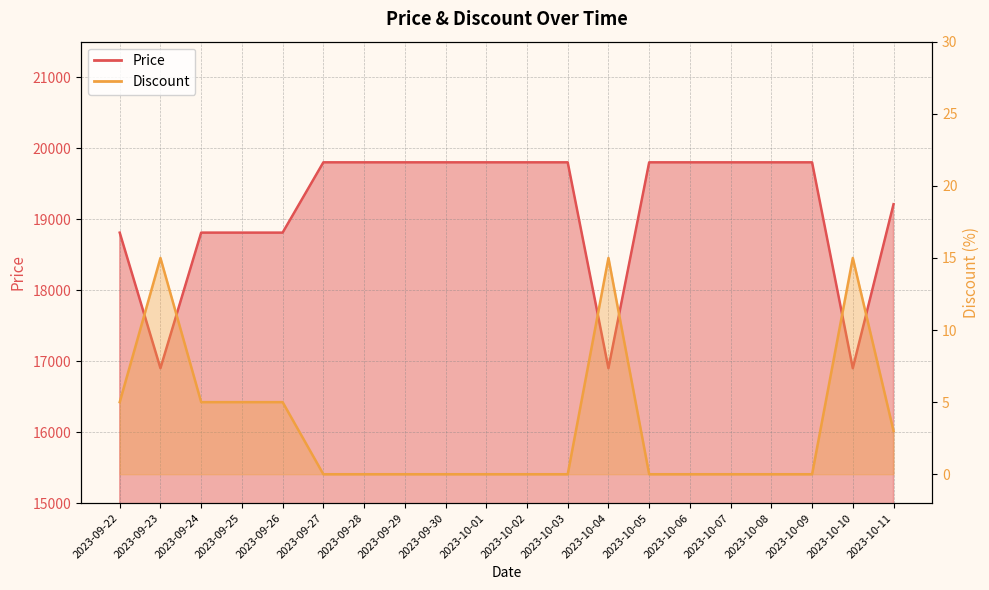

True or false: Price and Discount intersect in this chart.

False